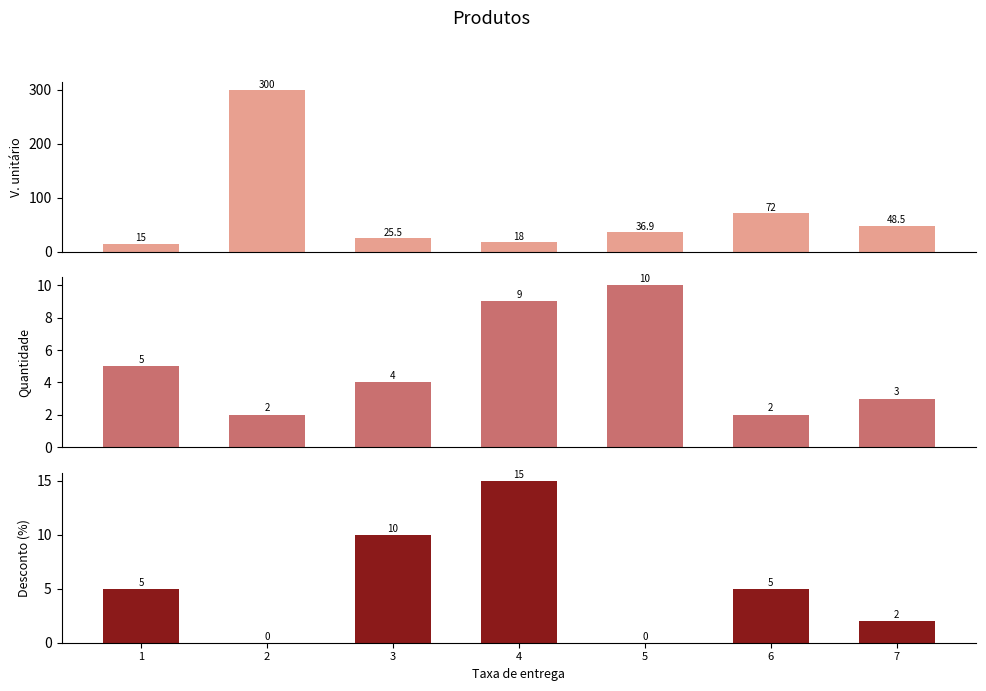

The V. unitário series shows 300.0 at 2. True or false?

True